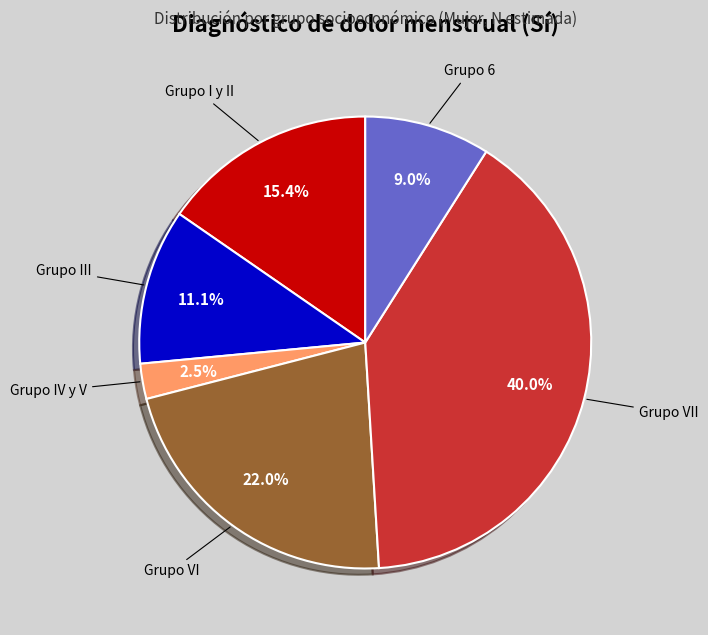

Which has a higher value, Grupo 6 or Grupo VI?

Grupo VI